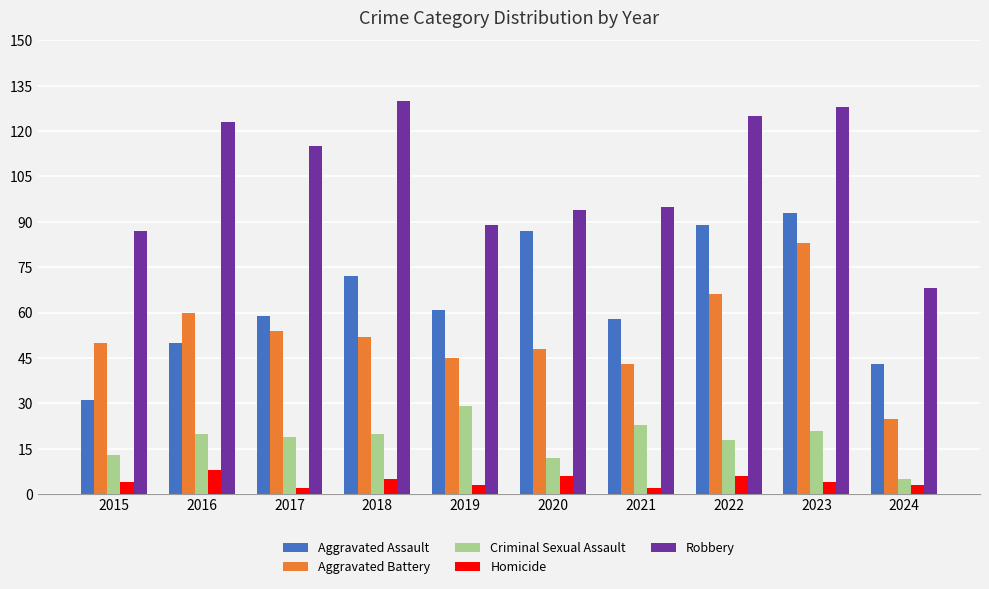

Reading left to right, transcribe all the data shown in this chart.

Aggravated Assault: 2015=31	2016=50	2017=59	2018=72	2019=61	2020=87	2021=58	2022=89	2023=93	2024=43
Aggravated Battery: 2015=50	2016=60	2017=54	2018=52	2019=45	2020=48	2021=43	2022=66	2023=83	2024=25
Criminal Sexual Assault: 2015=13	2016=20	2017=19	2018=20	2019=29	2020=12	2021=23	2022=18	2023=21	2024=5
Homicide: 2015=4	2016=8	2017=2	2018=5	2019=3	2020=6	2021=2	2022=6	2023=4	2024=3
Robbery: 2015=87	2016=123	2017=115	2018=130	2019=89	2020=94	2021=95	2022=125	2023=128	2024=68